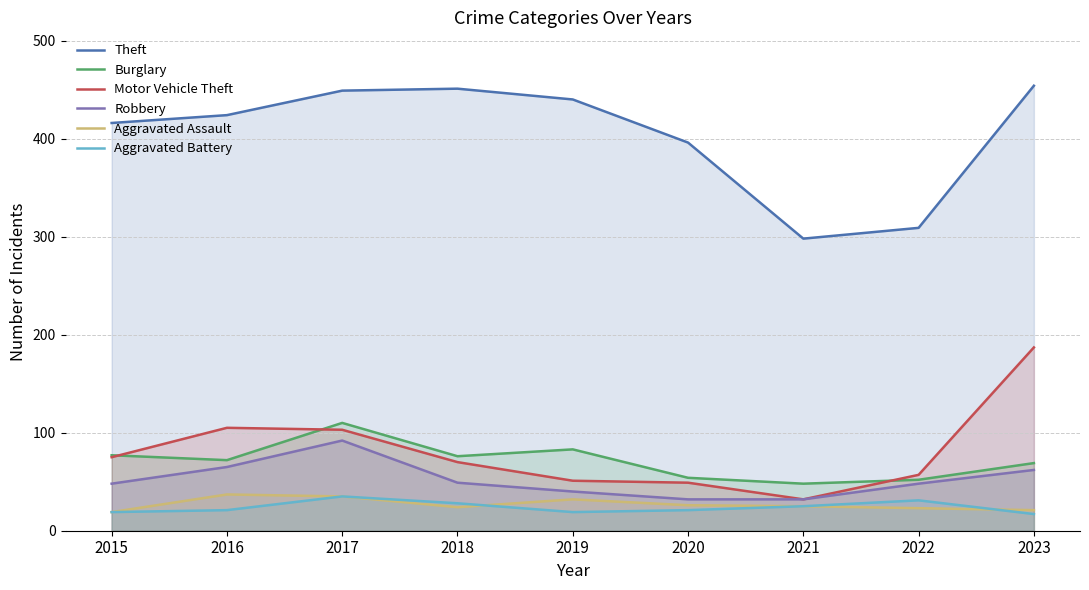

What is the difference between the Aggravated Assault values at 2023 and 2020?

5